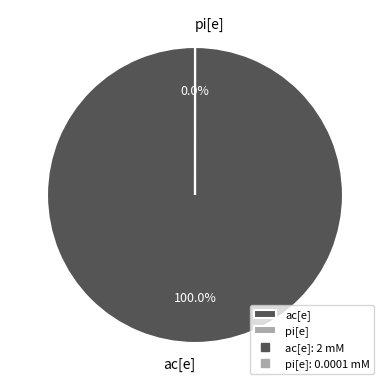

The pi[e] slice represents 1% of the pie. True or false?

False